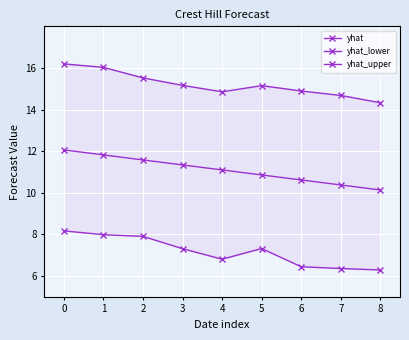

At which category does yhat_lower reach its first local peak?

5